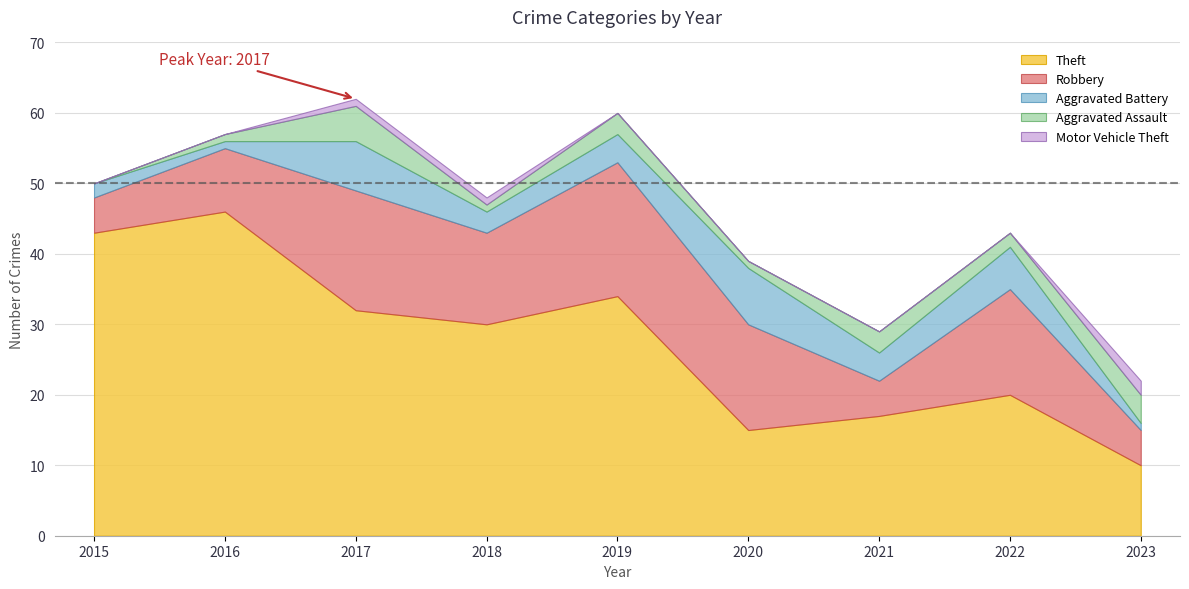

Which category has the highest value in the Total series?

2017